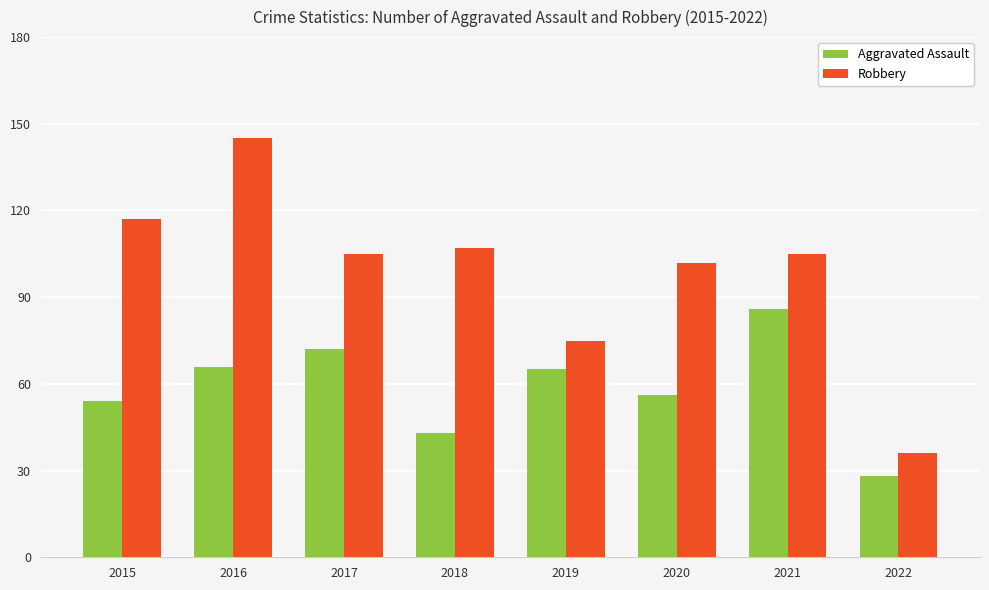

Which series has the largest range (max minus min)?

Robbery